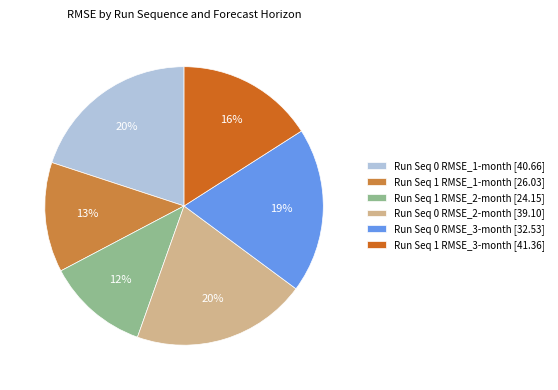

To the nearest percent, what is the difference between the largest and smallest slice percentages?

8%